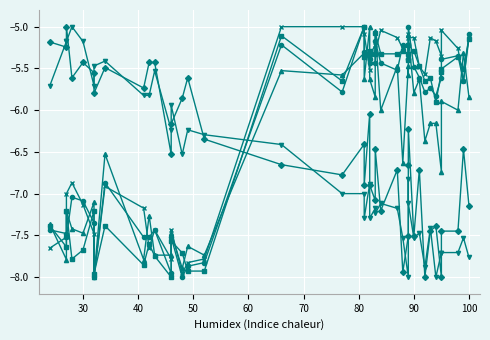

Where is the first local minimum for project15?

30